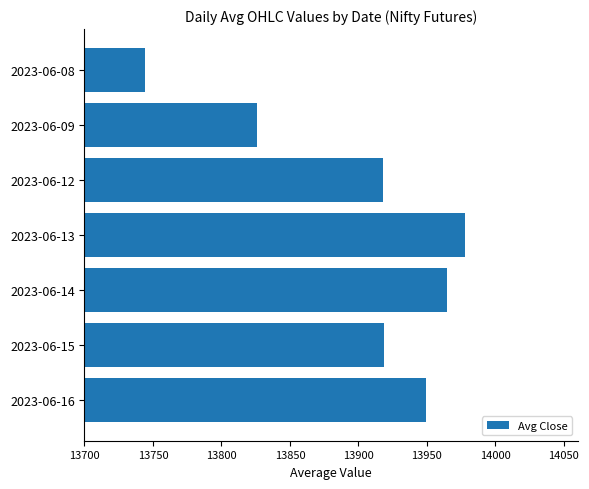

What is the sum of the values at 2023-06-15 and 2023-06-16?

27868.5